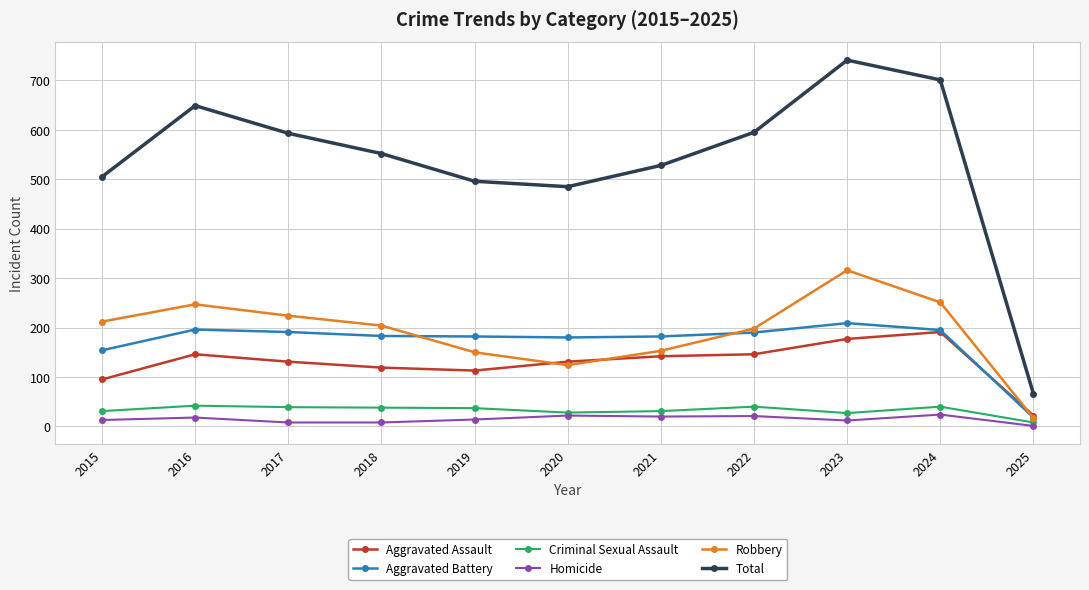

The value of Aggravated Battery at 2017 is 191. True or false?

True